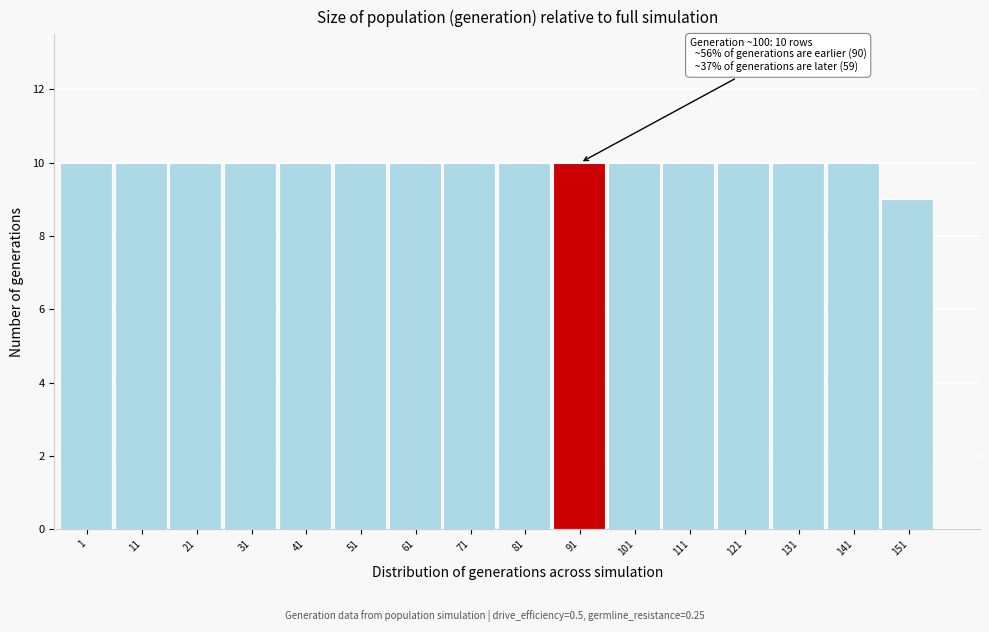

Reading right to left, what are all the values shown in this chart?

151=9	141=10	131=10	121=10	111=10	101=10	91=10	81=10	71=10	61=10	51=10	41=10	31=10	21=10	11=10	1=10